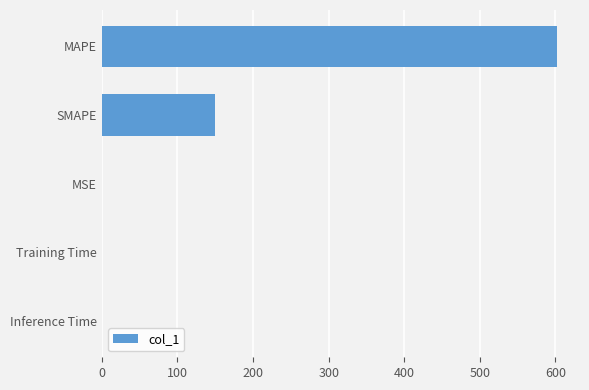

Which has a higher value, MSE or SMAPE?

SMAPE